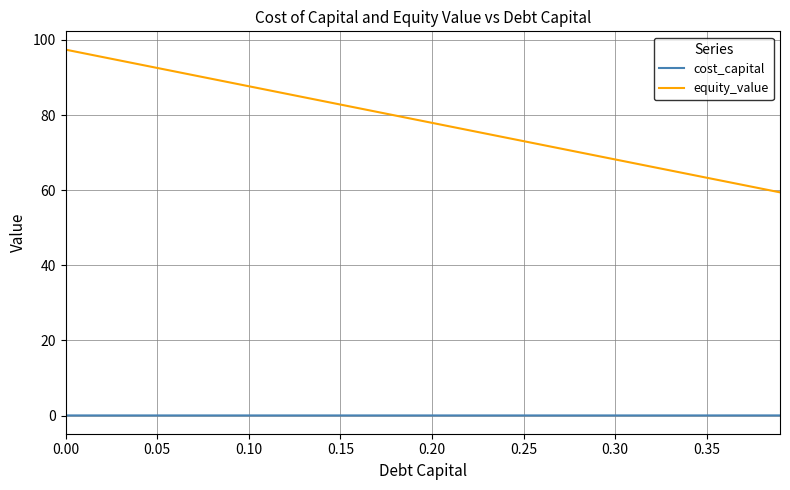

Which series has the widest spread of values?

equity_value